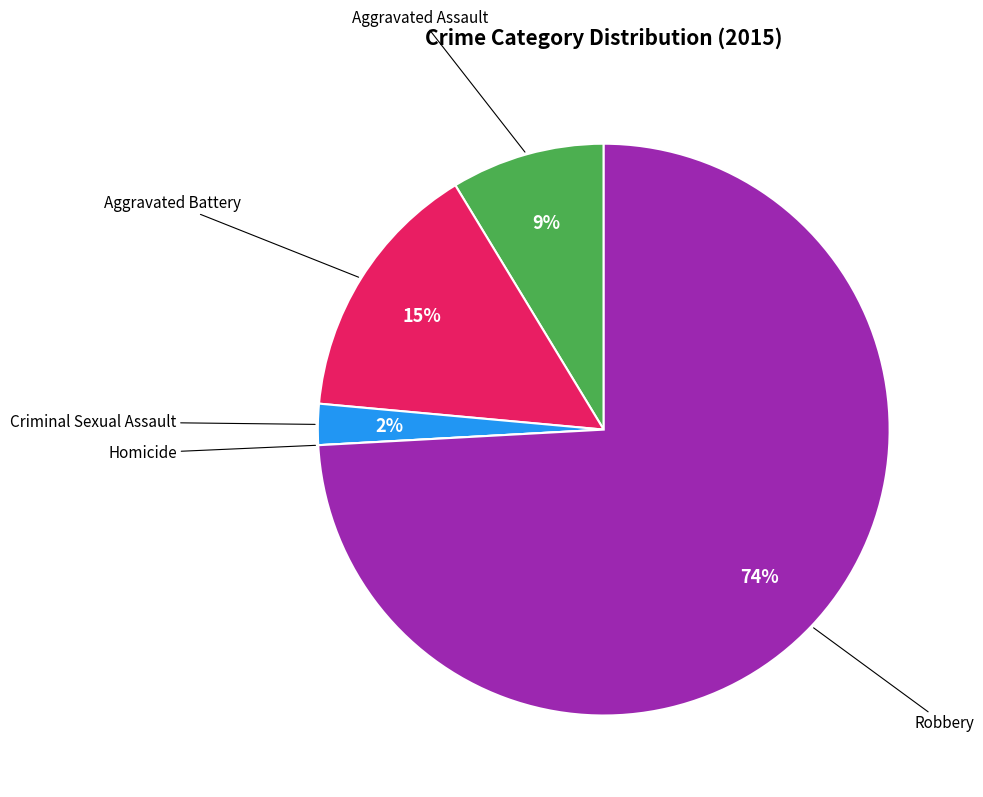

Is there any slice that represents more than half of the pie?

Yes